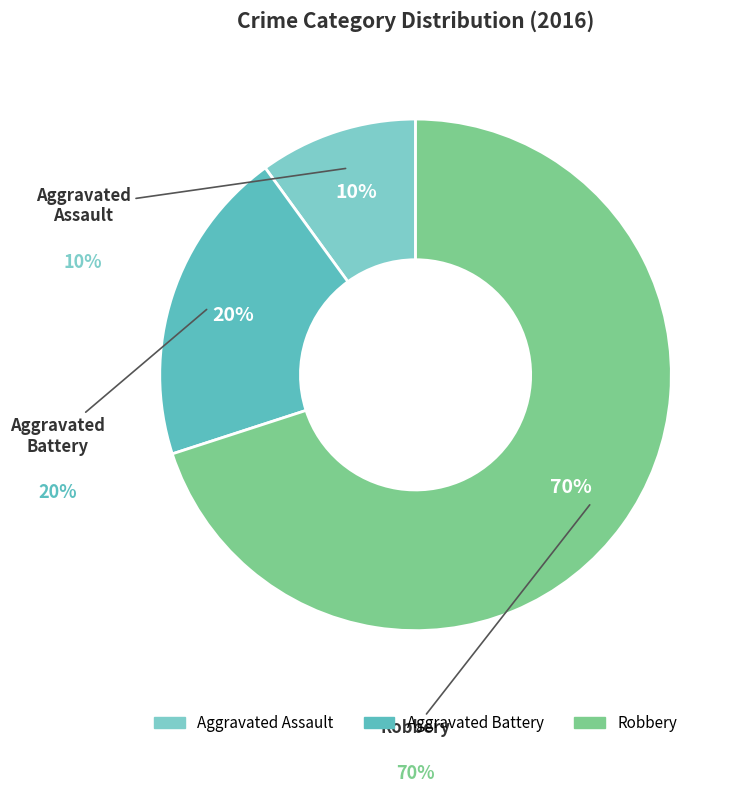

Approximately how many times larger is the value at Aggravated Battery compared to Robbery?

0.3